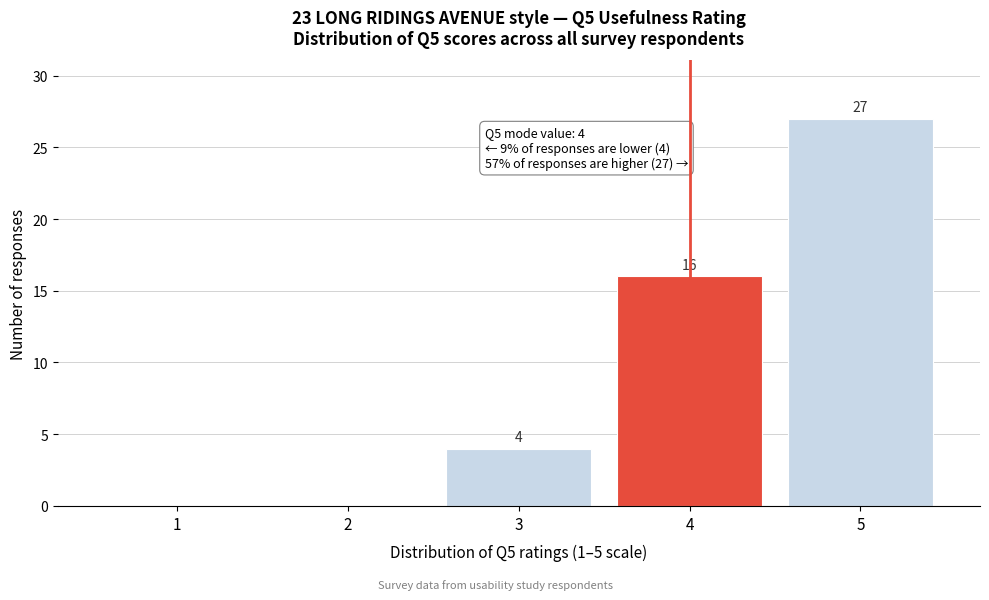

Reading left to right, list all the values displayed in this chart.

1=0	2=0	3=4	4=16	5=27